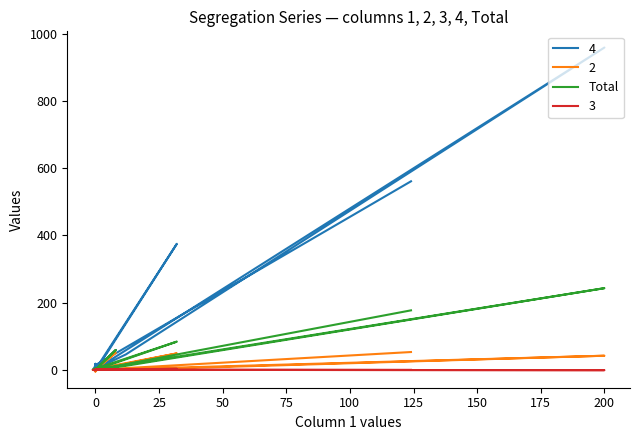

Is it true that the value at 19 is 139?

False